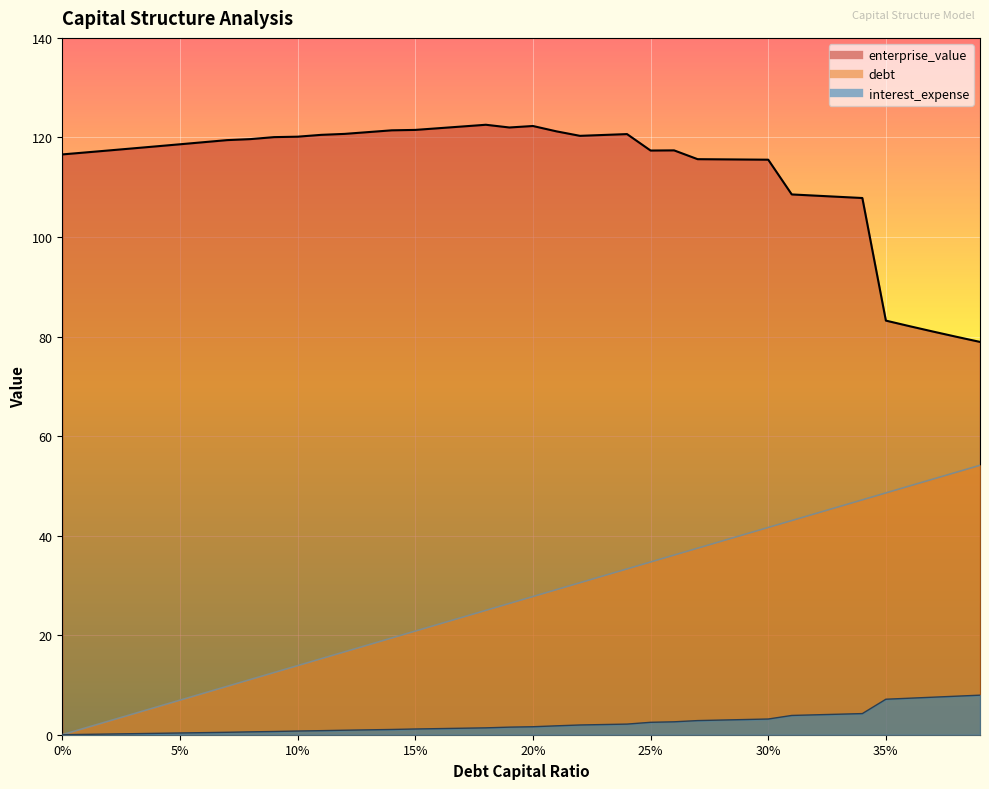

Which series has the largest total across all categories?

enterprise_value